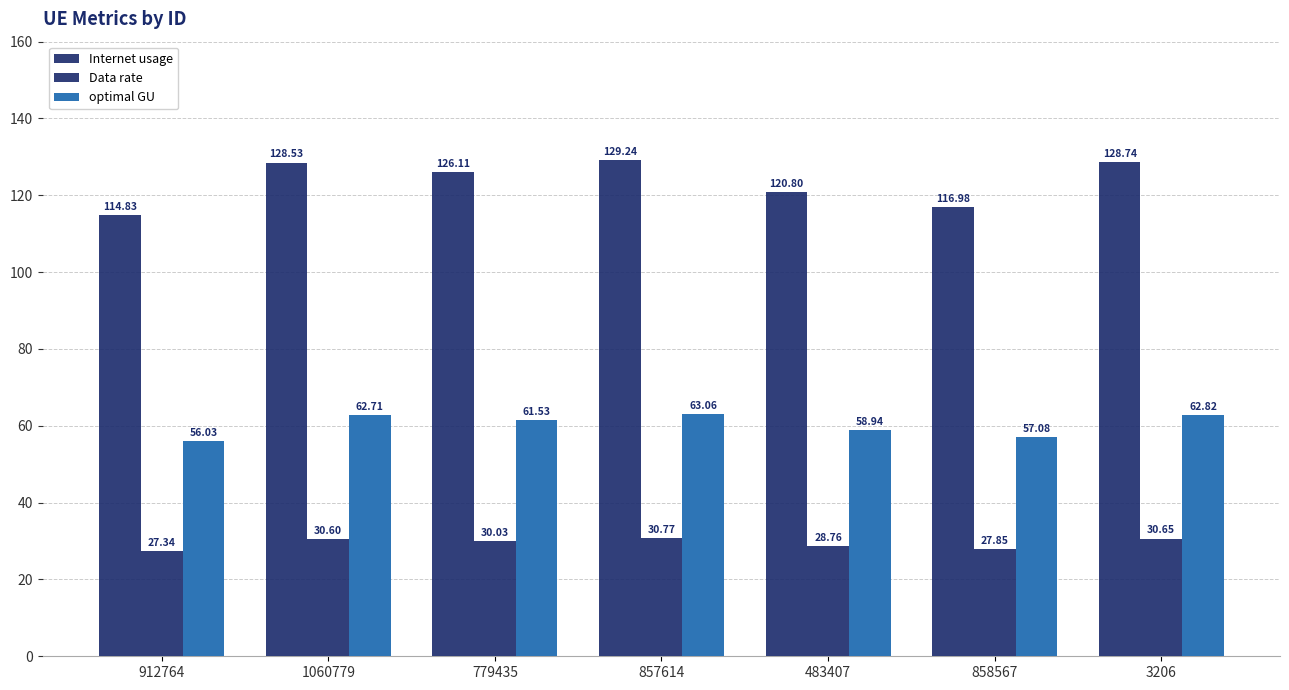

Is it true that Data rate equals 27.9 at 858567?

True